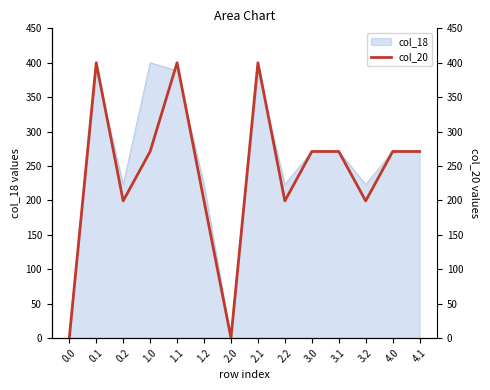

The value of col_18 at 0.2 is 223.1. True or false?

True